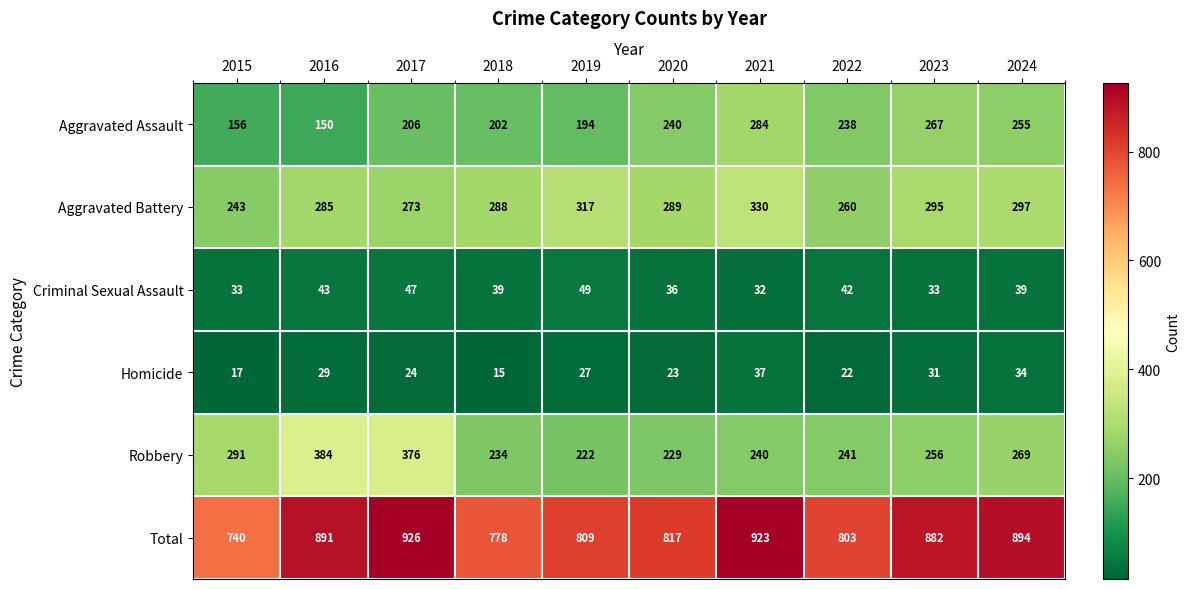

What is the total value across all series at 2022?

1606